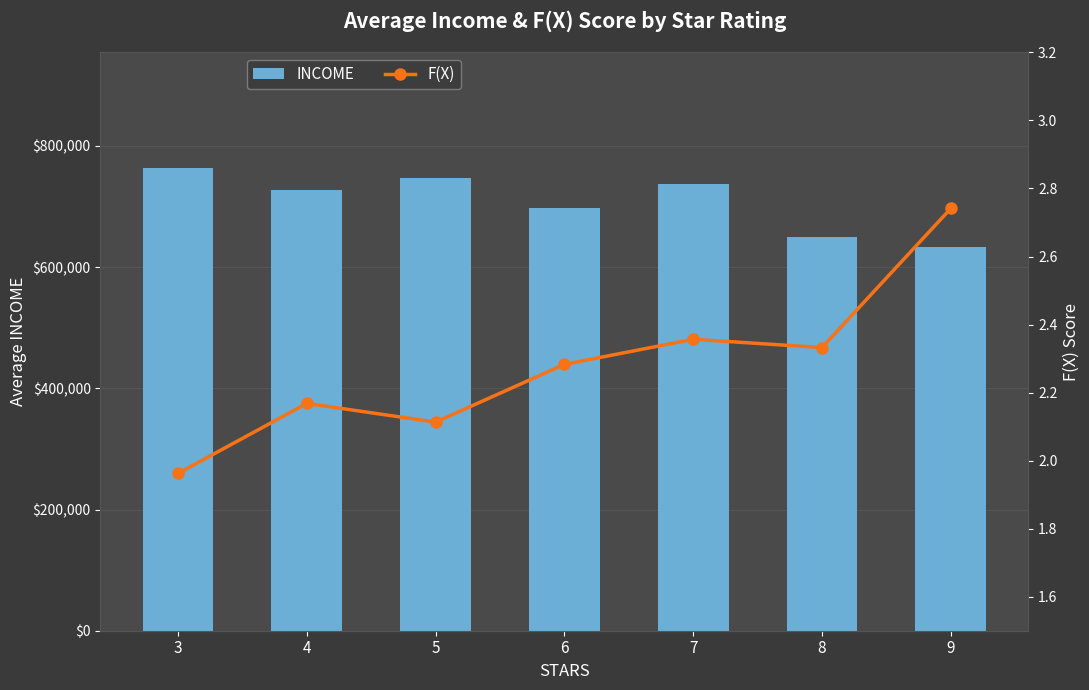

How many data points does each series have?

7